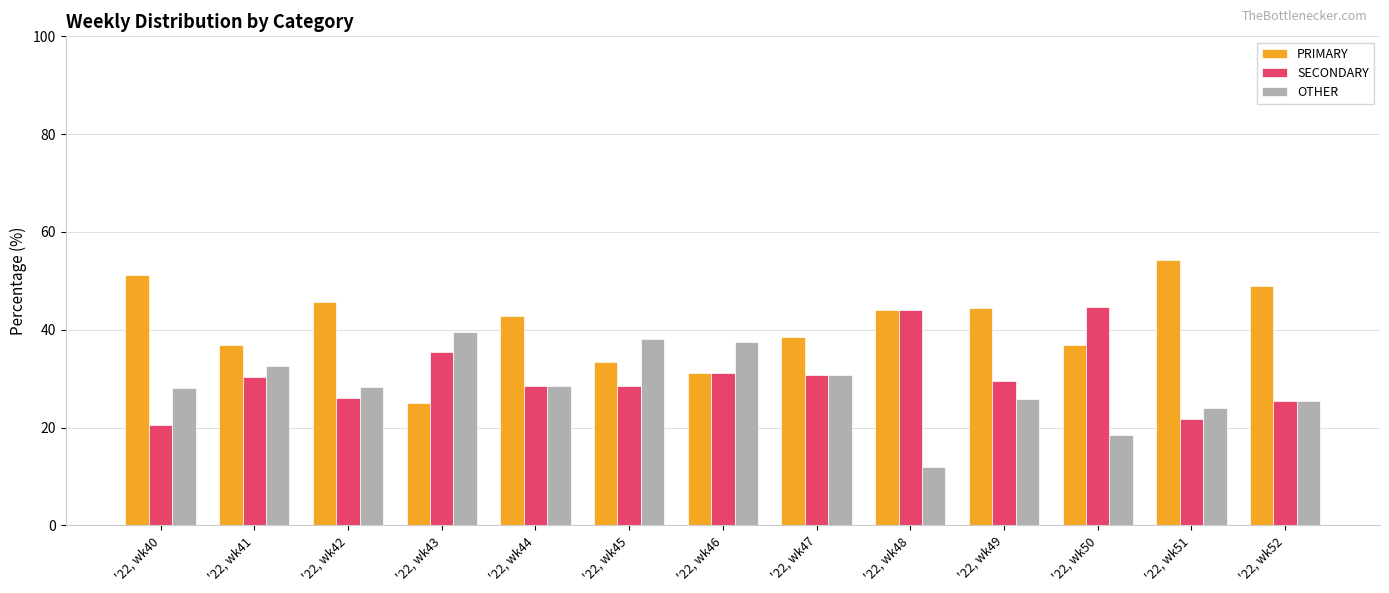

How many groups of bars are there?

13